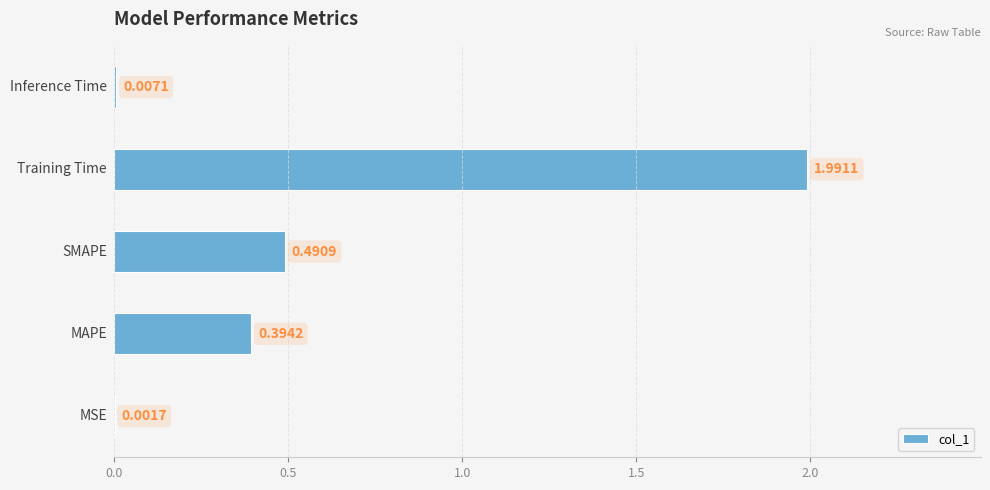

How many categories are shown in the chart?

5